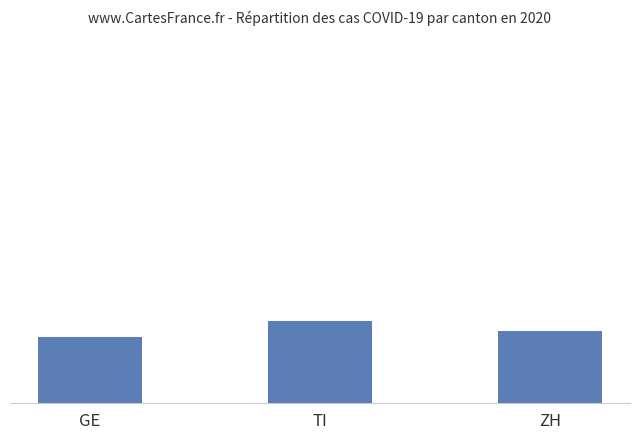

Does the chart contain any negative values?

No